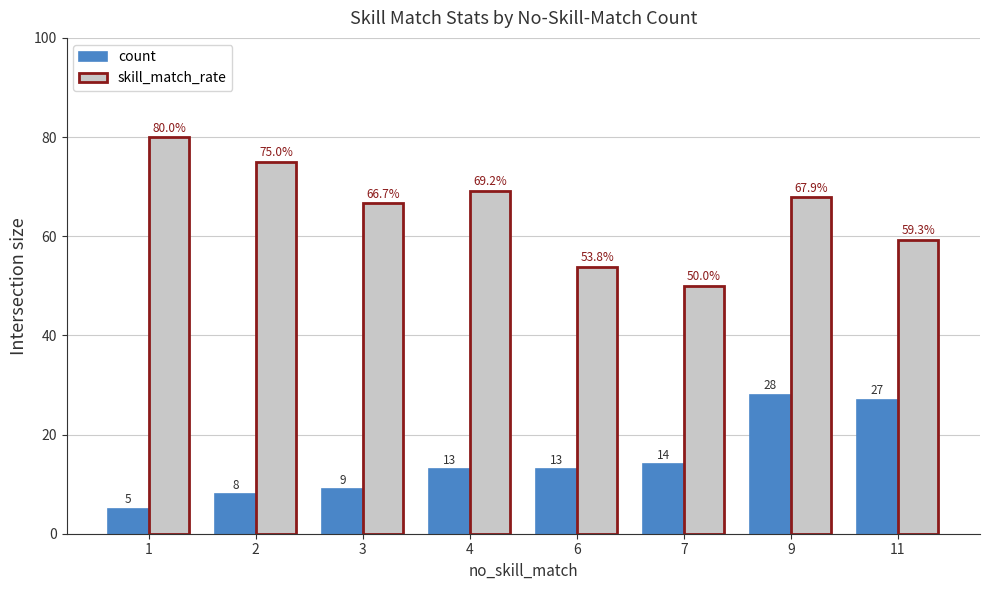

Is the value of count at 4 greater than the value of skill_match_rate at 11?

No